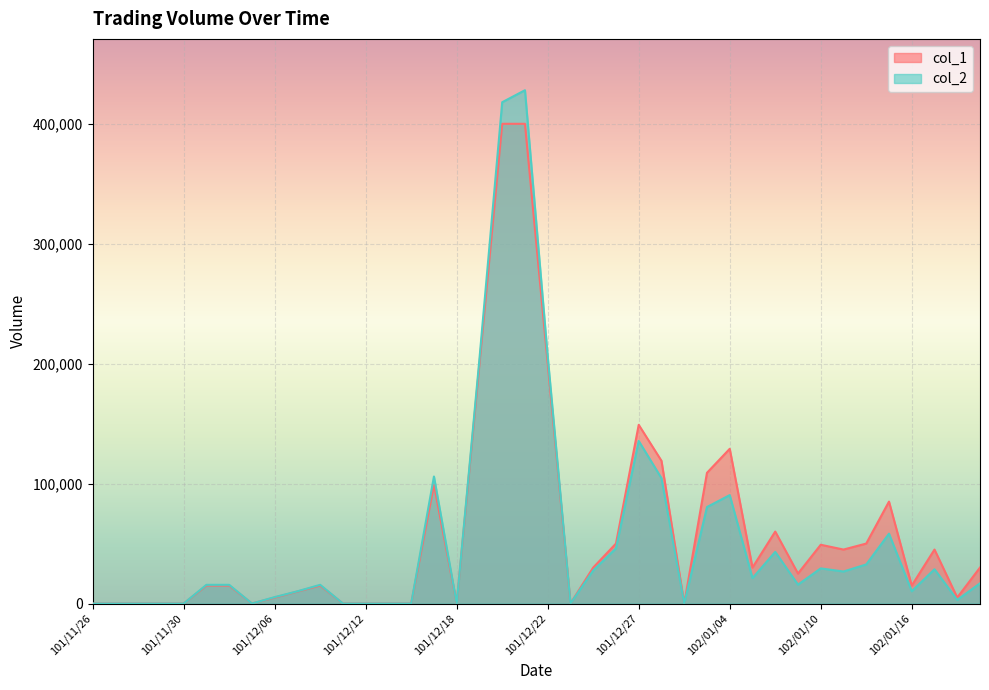

What is the approximate value of col_2 at 101/12/10, to the nearest 10?

15600